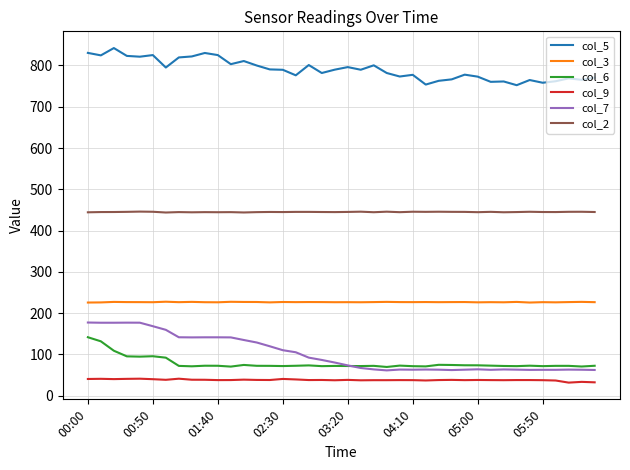

Which series has the largest total across all categories?

col_5